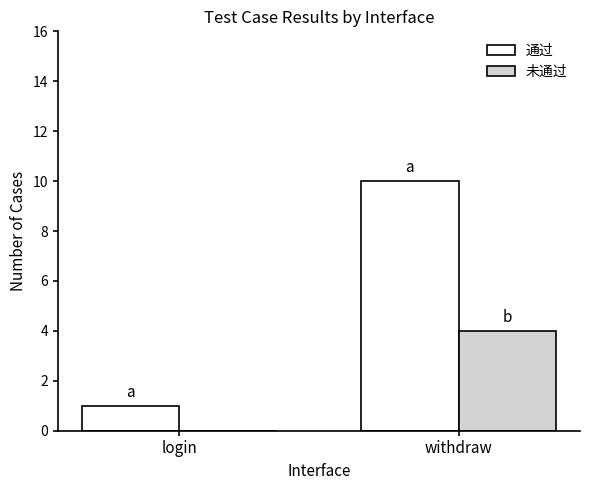

Reading right to left, extract all data points from this chart.

通过: 10	1
未通过: 4	0